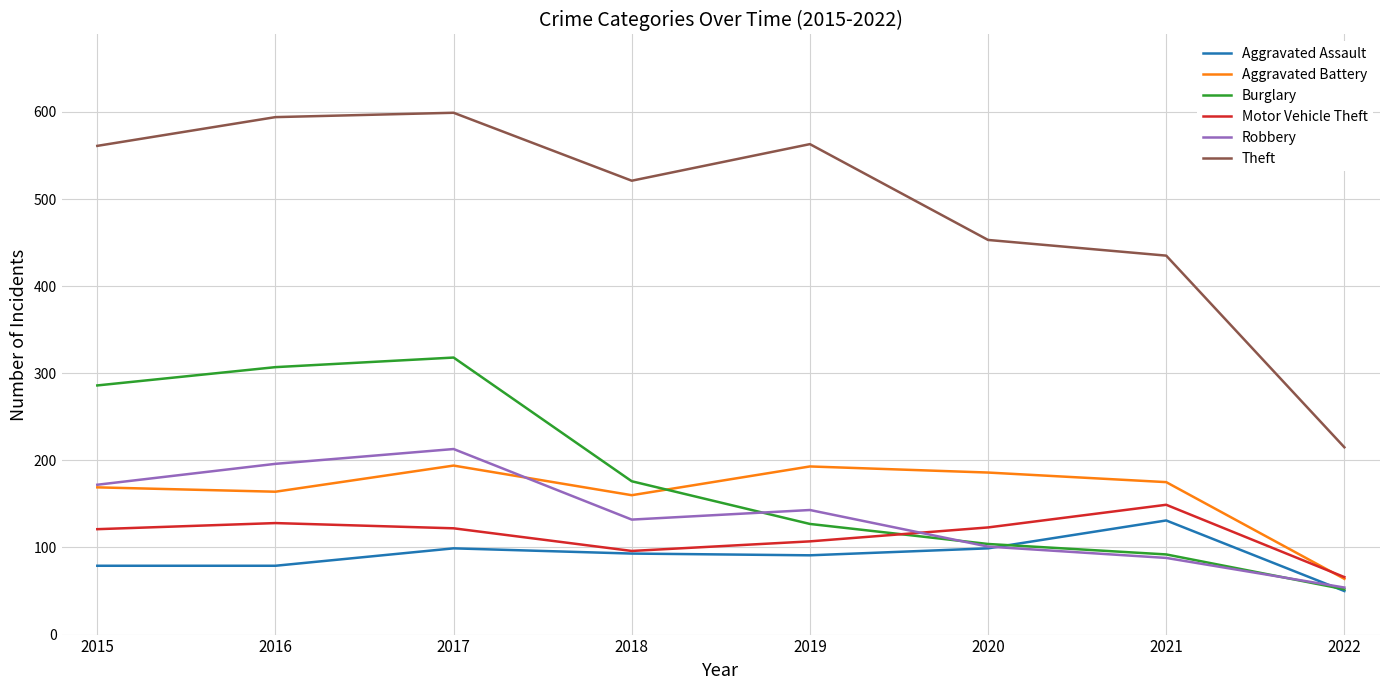

Is the value of Theft at 2022 greater than the value of Motor Vehicle Theft at 2016?

Yes